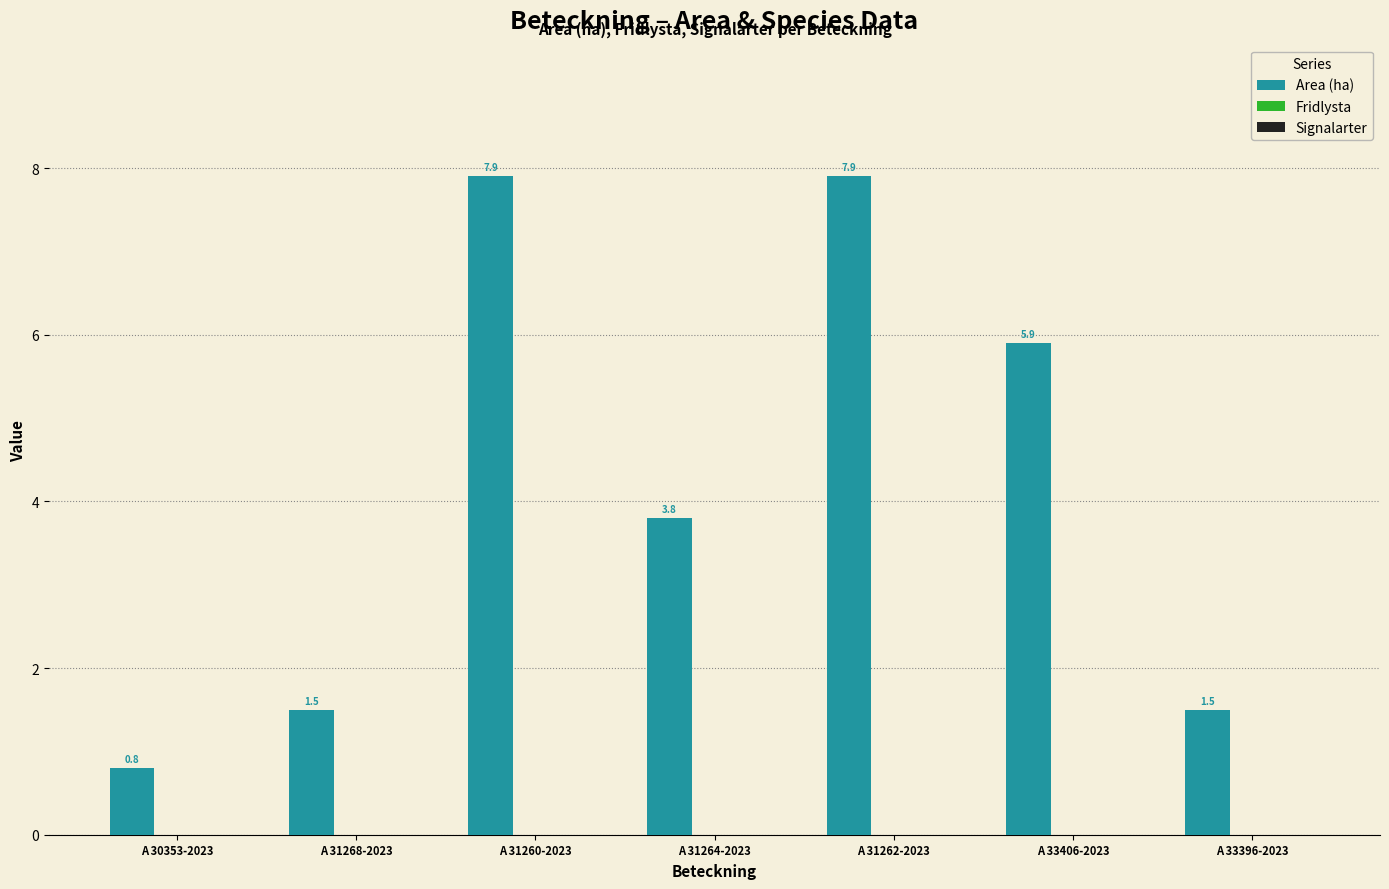

Which has a higher value, A 33396-2023 or A 31260-2023?

A 31260-2023